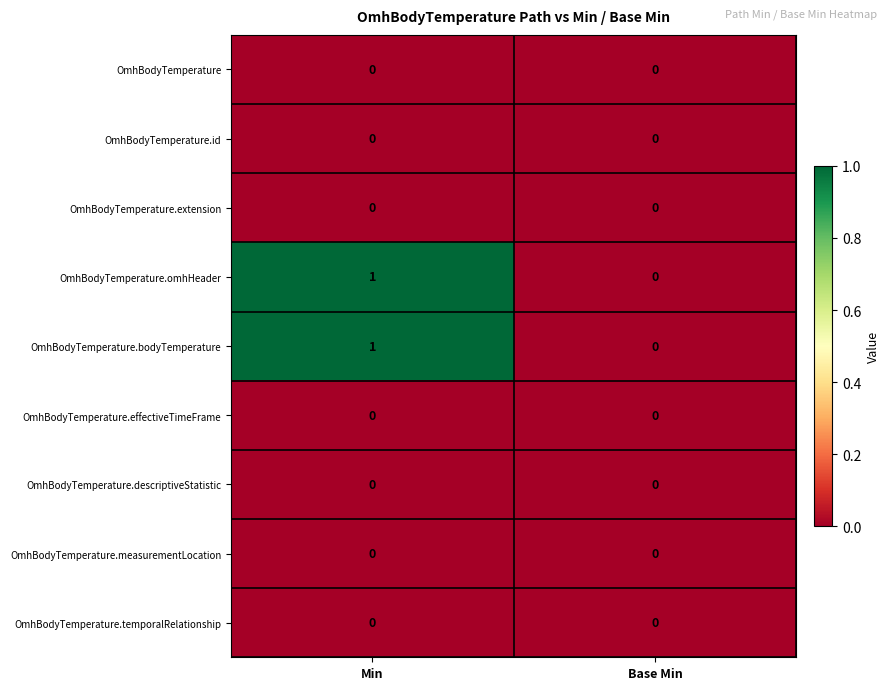

How many values in OmhBodyTemperature.omhHeader are above zero?

1